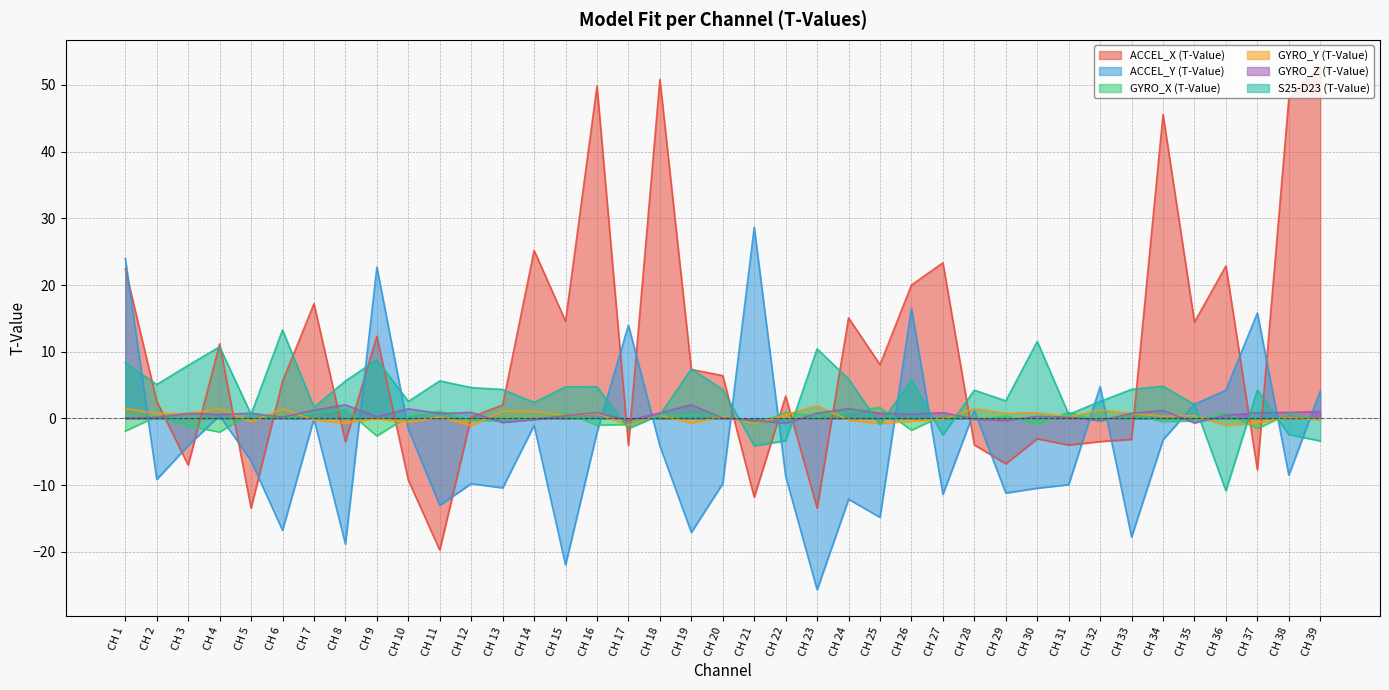

Reading left to right, what are all the values shown in this chart?

ACCEL_X (T-Value): 22.4	2.6	-7.0	11.2	-13.4	5.6	17.2	-3.5	12.3	-9.2	-19.7	0.2	2.0	25.2	14.6	49.8	-4.0	50.8	7.4	6.4	-11.8	3.3	-13.4	15.1	8.1	20.0	23.3	-4.0	-6.8	-3.0	-4.0	-3.5	-3.1	45.6	14.5	22.9	-7.7	47.9	52.8
ACCEL_Y (T-Value): 24.0	-9.1	-4.0	0.4	-6.3	-16.8	-0.0	-18.8	22.7	-1.6	-13.0	-9.8	-10.4	-1.0	-22.0	-2.1	14.0	-4.1	-17.1	-9.7	28.7	-8.7	-25.7	-12.1	-14.8	16.5	-11.4	1.2	-11.2	-10.4	-9.9	4.8	-17.8	-3.2	2.1	4.2	15.8	-8.5	4.1
GYRO_X (T-Value): -1.9	0.3	-1.1	-2.0	0.8	-0.0	0.9	1.4	-2.6	0.4	1.1	-0.4	-0.3	-0.2	0.8	-1.0	-0.9	0.4	0.4	0.4	-0.9	0.9	0.3	0.9	1.7	-1.8	0.5	-0.2	0.4	-0.9	0.9	-0.4	0.7	-0.5	-0.3	0.9	-1.5	0.7	-0.2
GYRO_Y (T-Value): 1.5	0.8	0.8	1.5	-0.5	1.4	-0.2	-0.7	-0.0	-0.6	0.3	-1.1	1.1	1.0	0.4	0.8	-1.0	0.5	-0.7	0.3	-0.8	0.6	1.9	-0.2	-0.8	-0.4	-0.1	1.5	0.8	0.9	0.2	1.3	0.8	0.3	0.4	-1.0	-0.6	0.1	-0.2
GYRO_Z (T-Value): 0.1	0.2	0.8	0.6	0.8	0.2	1.3	2.1	0.3	1.5	0.8	0.9	-0.6	-0.2	0.4	0.9	-0.3	0.8	2.1	0.1	-0.3	-0.7	0.8	1.5	0.8	0.6	0.9	-0.1	-0.3	0.3	0.2	-0.3	0.8	1.2	-0.7	0.5	0.9	0.9	1.1
S25-D23 (T-Value): 8.3	5.1	8.0	10.7	0.6	13.3	1.7	5.6	8.8	2.6	5.6	4.6	4.4	2.4	4.7	4.8	-1.5	0.5	7.4	4.3	-4.1	-3.3	10.4	5.9	-0.9	5.8	-2.5	4.2	2.6	11.5	0.6	2.6	4.4	4.8	2.1	-10.8	4.3	-2.4	-3.4